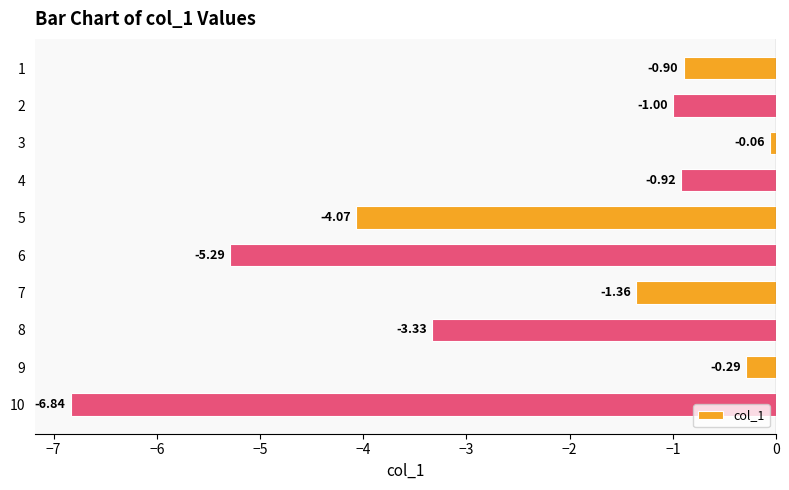

What is the sum of all values?

-24.1